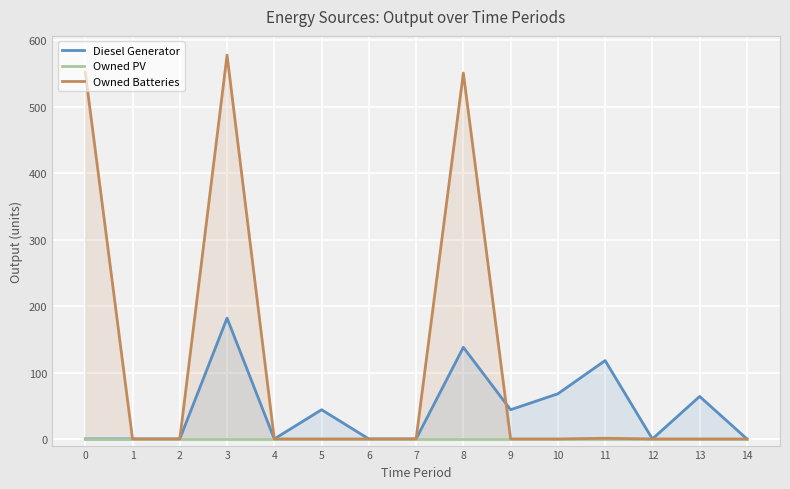

What are all the series names shown in the legend?

Diesel Generator, Owned PV, Owned Batteries